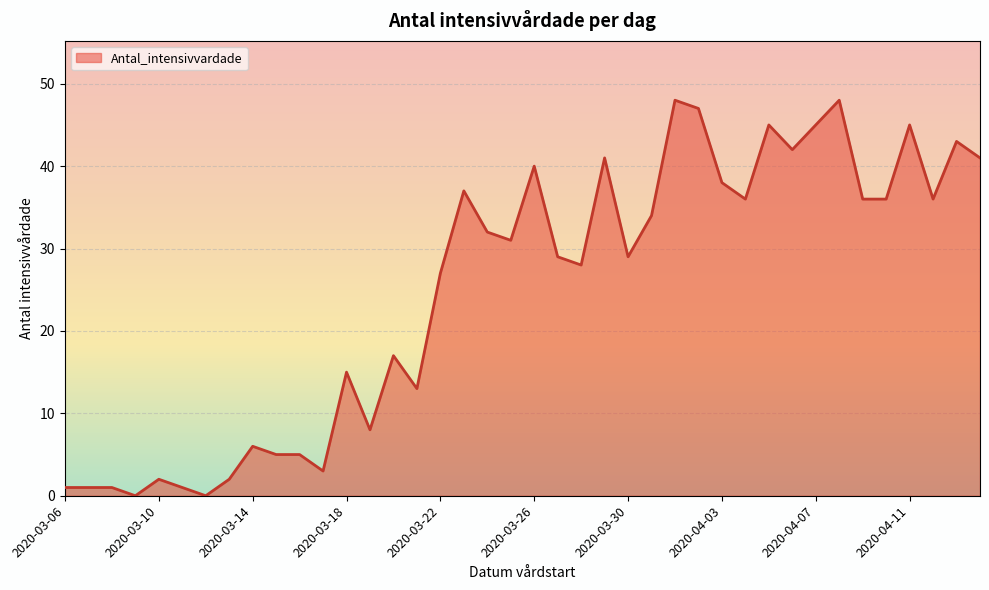

What is the difference between the maximum and minimum values?

48